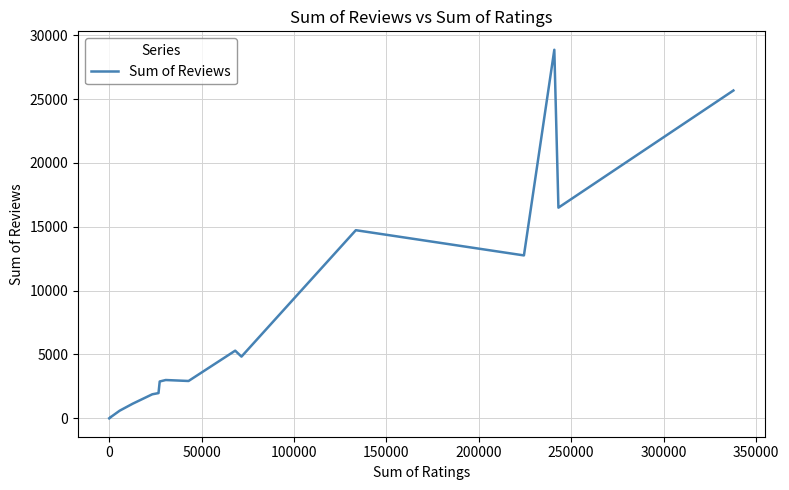

Is this an area chart (filled region under the line)?

No